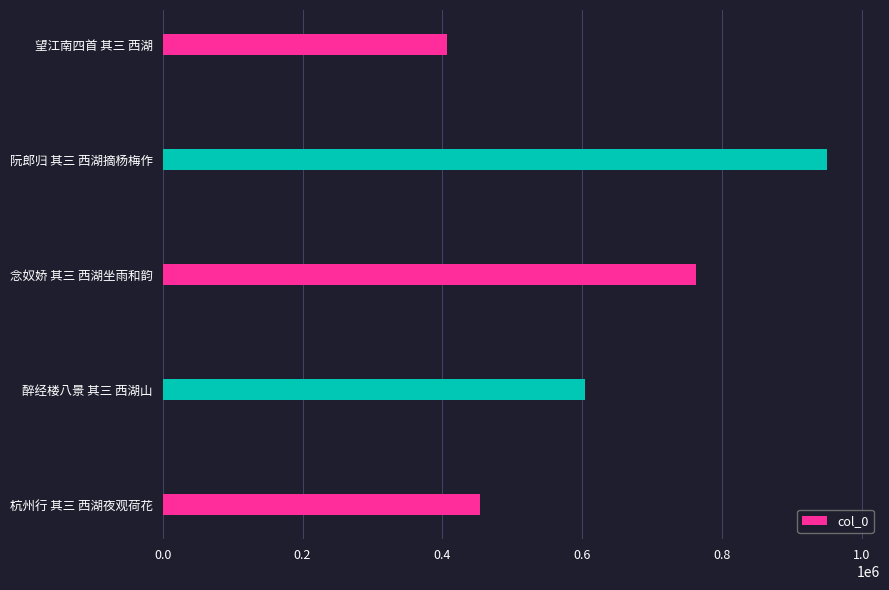

Reading top to bottom, list all the values displayed in this chart.

望江南四首 其三 西湖=406785	阮郎归 其三 西湖摘杨梅作=949922	念奴娇 其三 西湖坐雨和韵=763310	醉经楼八景 其三 西湖山=603274	杭州行 其三 西湖夜观荷花=454499